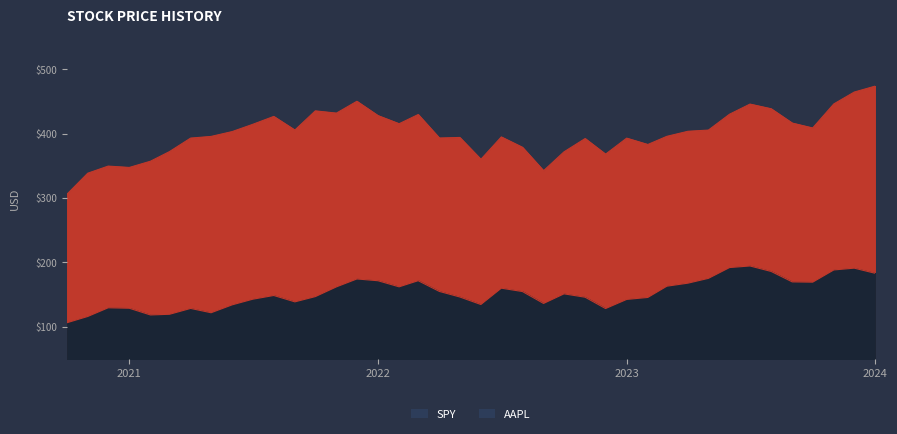

At which category is the sum across all series the highest?

2024